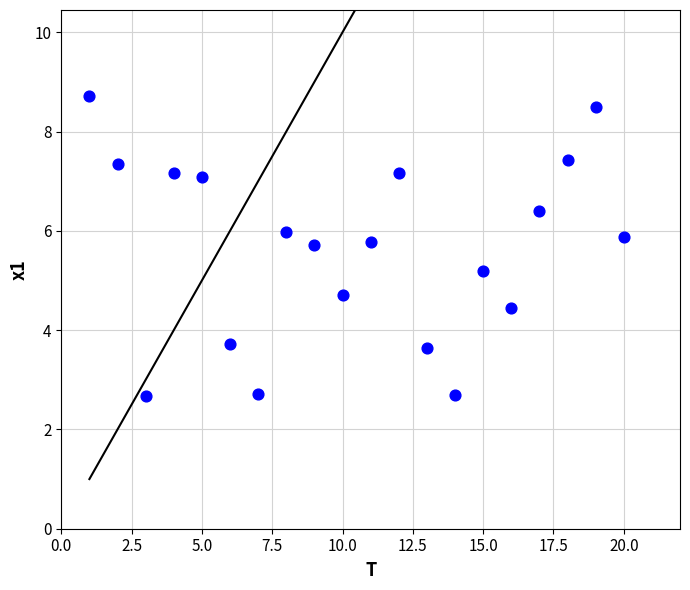

What is the range of Y values (max minus min)?

6.0